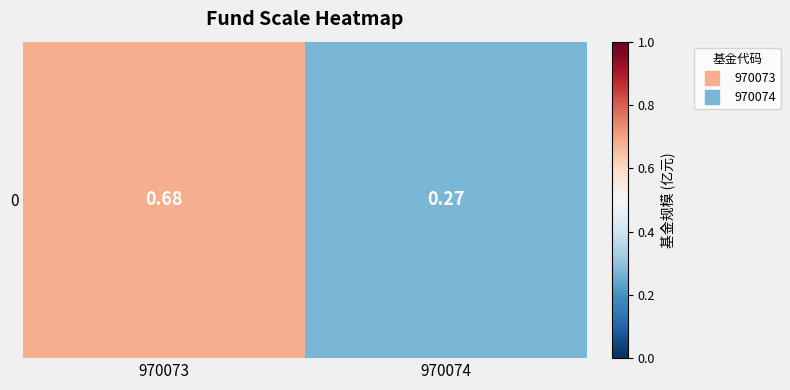

What is the maximum value shown in the chart?

0.7